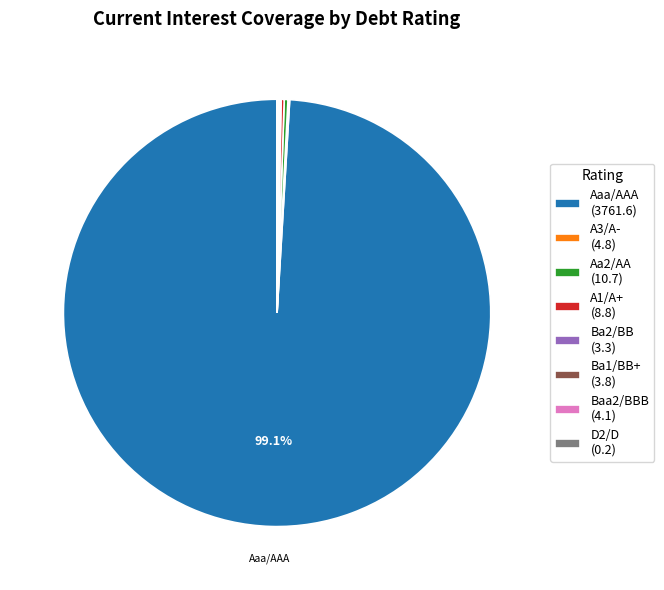

Does Aaa/AAA (3761.6) represent more than half of the total?

Yes